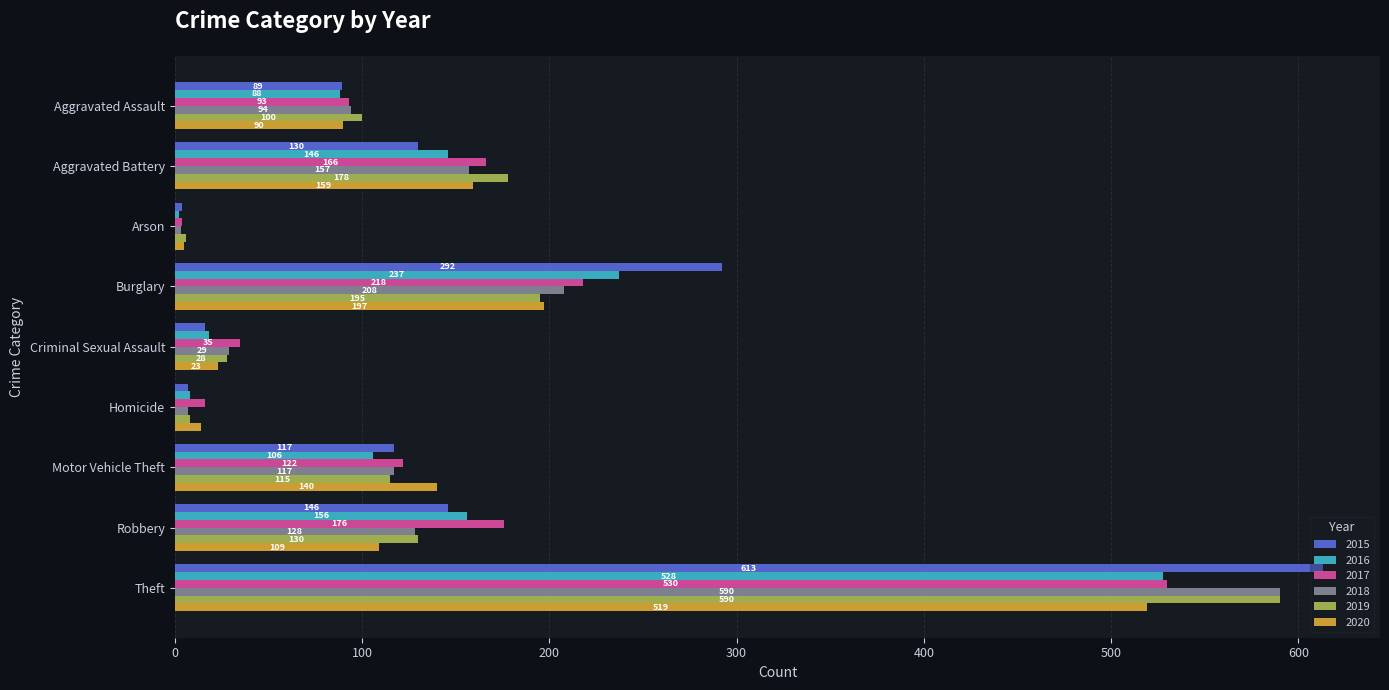

At Aggravated Assault, list the series in order from smallest to largest.

2016, 2015, 2020, 2017, 2018, 2019